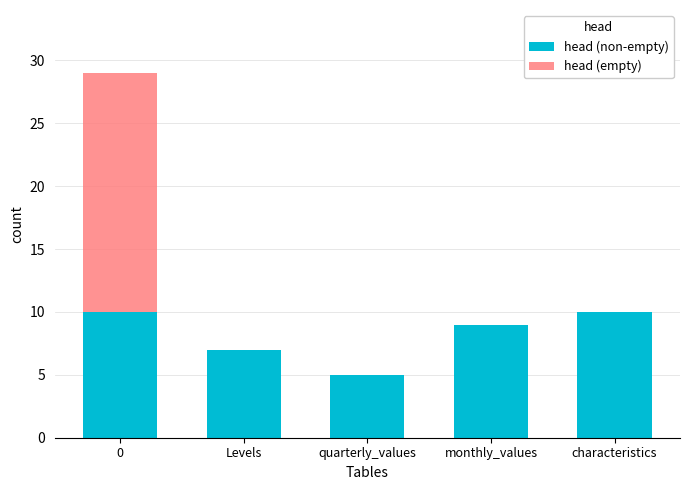

What is the total value across all series at quarterly_values?

5